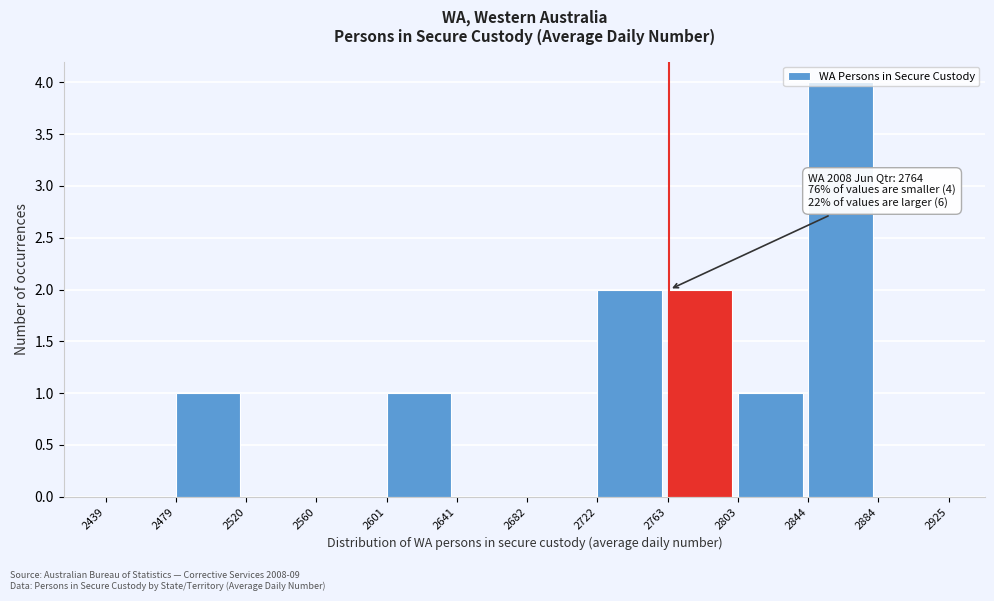

Over which range of the x-axis is the bar tallest?

2844 to 2884